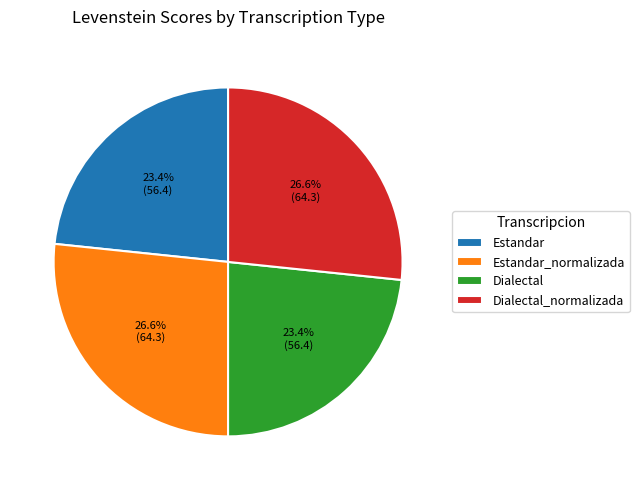

Is it true that Estandar is 38% of the pie?

False